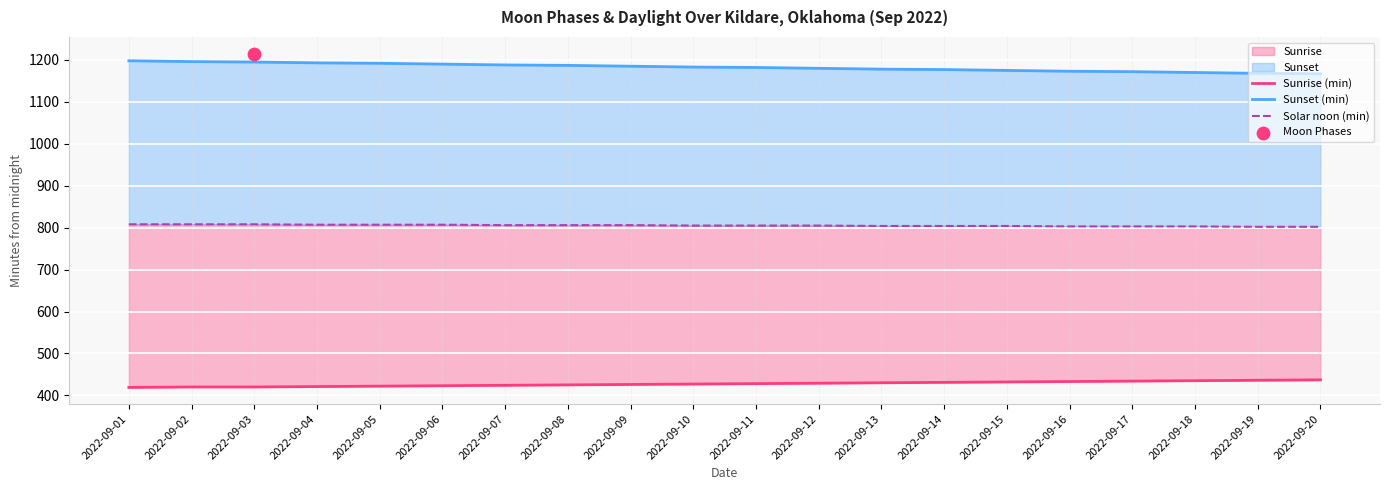

At how many categories does at least one series exceed 682?

20